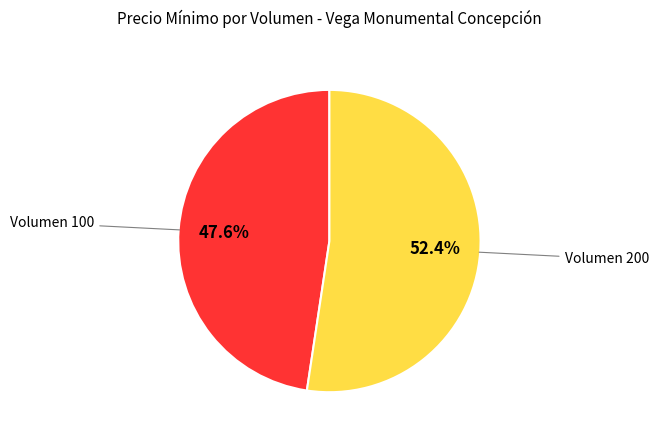

Is it true that Volumen 200 is 39% of the pie?

False